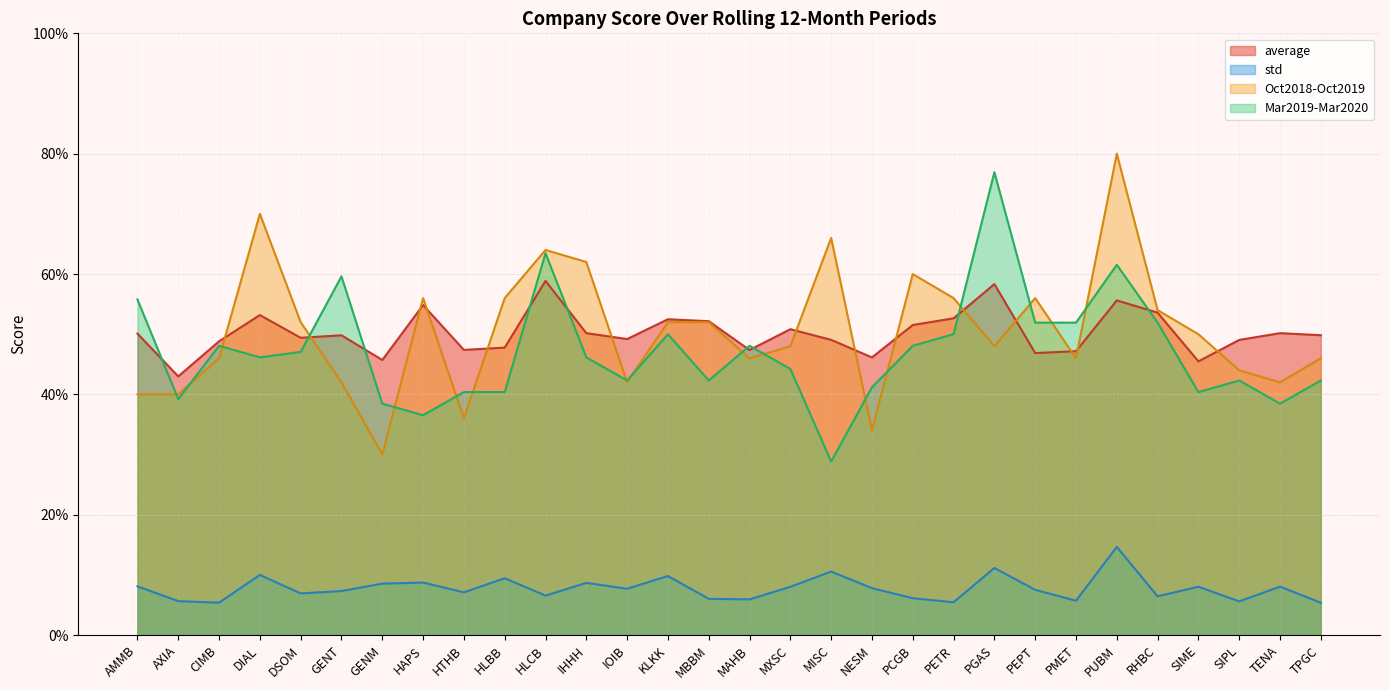

The value of std at SIME is 0.1. True or false?

False